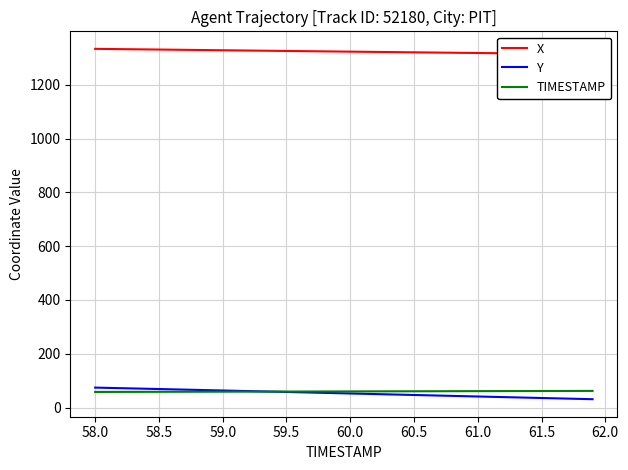

What is the value of the Y point at the 11th from the left?

63.4